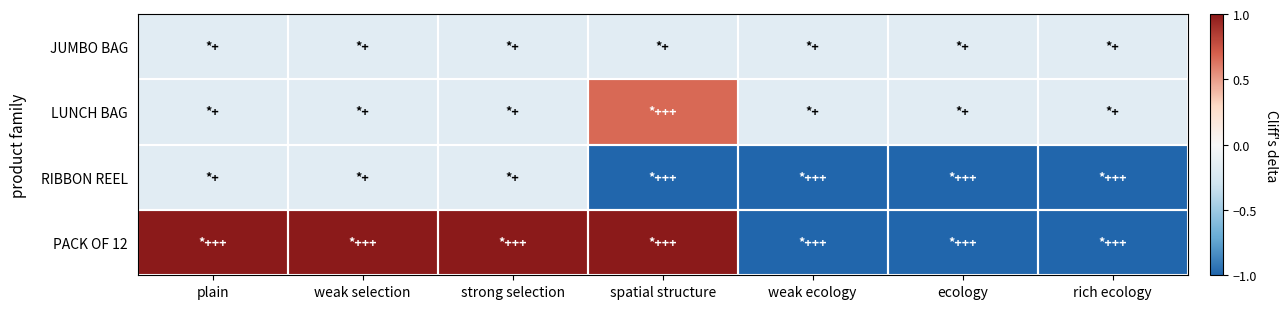

Count the number of categories in the chart.

7